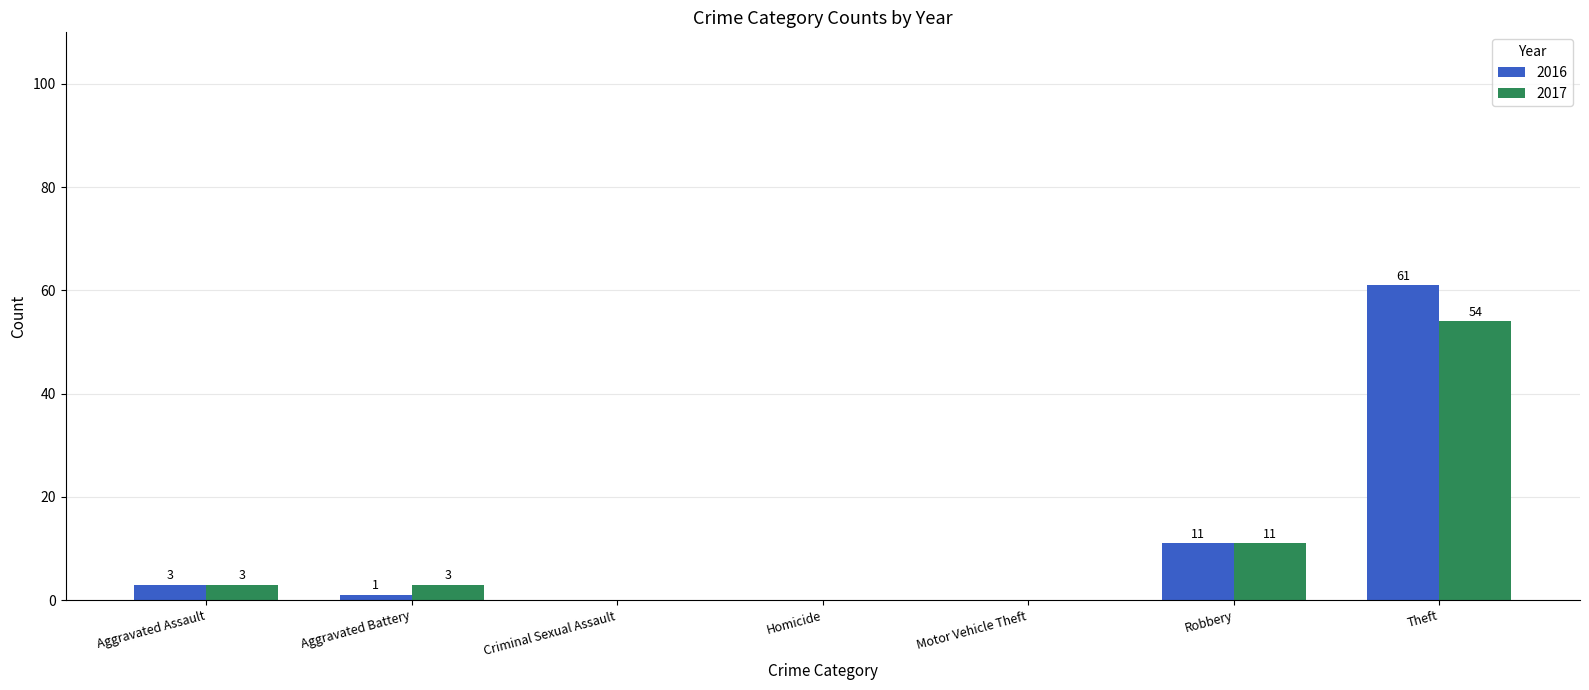

What is the highest value of the 2016 series?

61